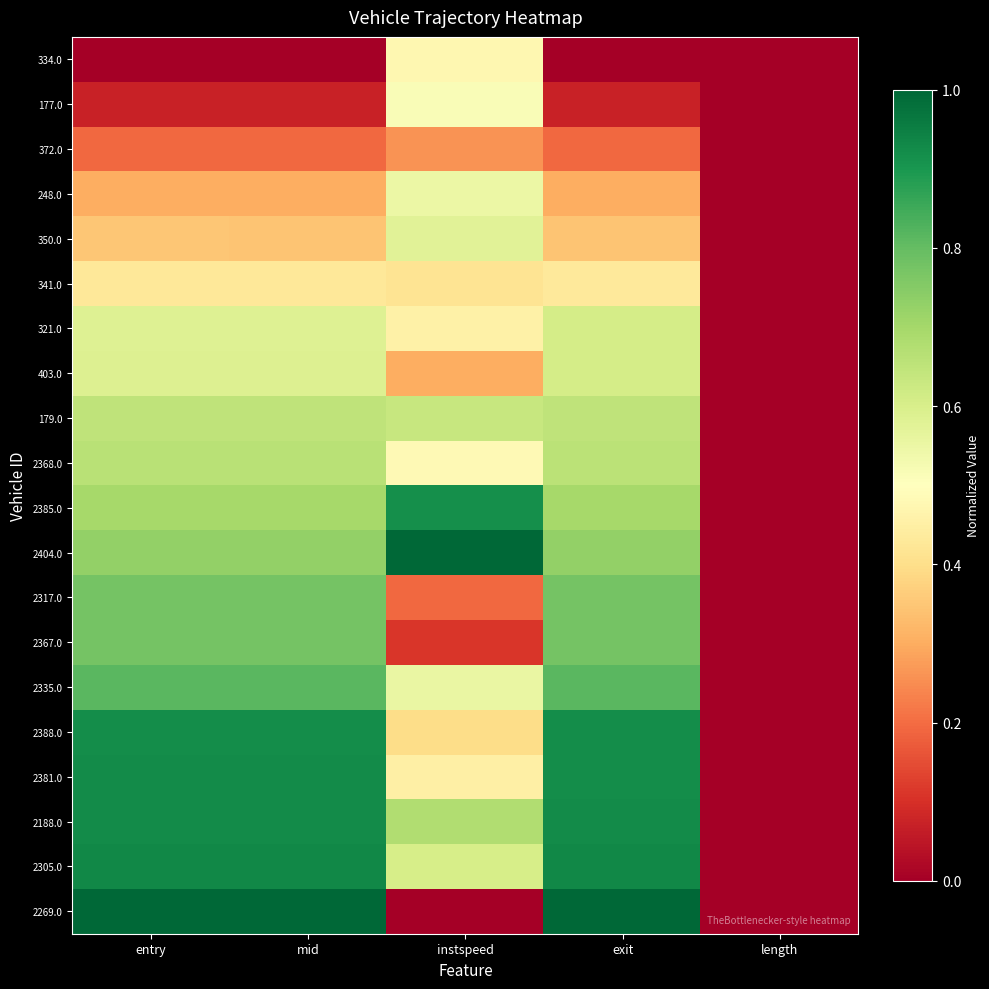

At which category does the chart reach its peak across all series?

instspeed